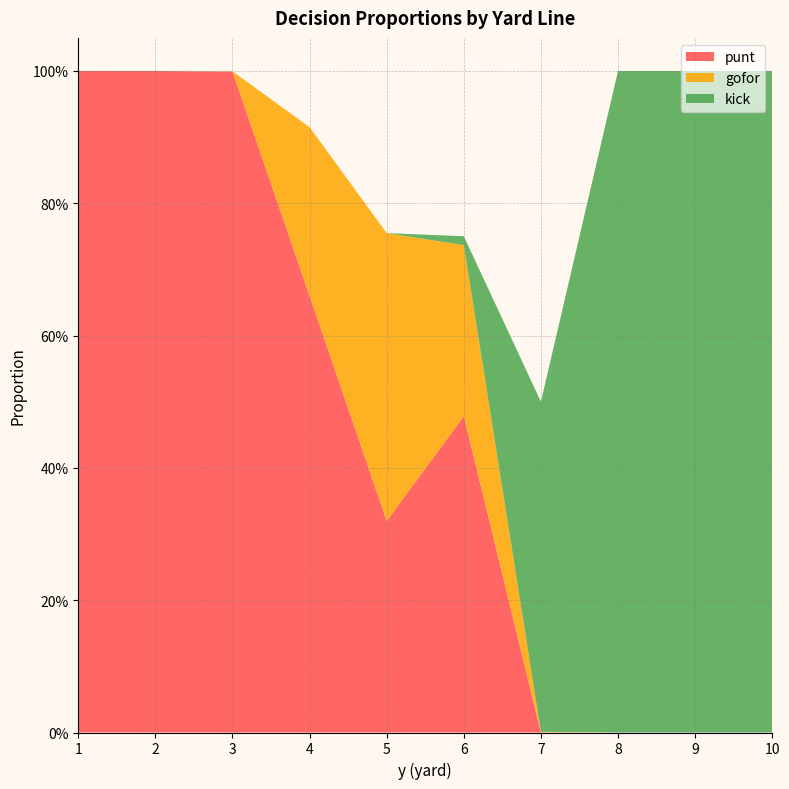

Reading left to right, what are all the values shown in this chart?

punt: 1=1.0	2=1.0	3=1.0	4=0.7	5=0.3	6=0.5	7=0.0	8=0.0	9=0.0	10=0.0
gofor: 1=0.0	2=0.0	3=0.0	4=0.3	5=0.4	6=0.3	7=0.0	8=0.0	9=0.0	10=0.0
kick: 1=0.0	2=0.0	3=0.0	4=0.0	5=0.0	6=0.0	7=0.5	8=1.0	9=1.0	10=1.0